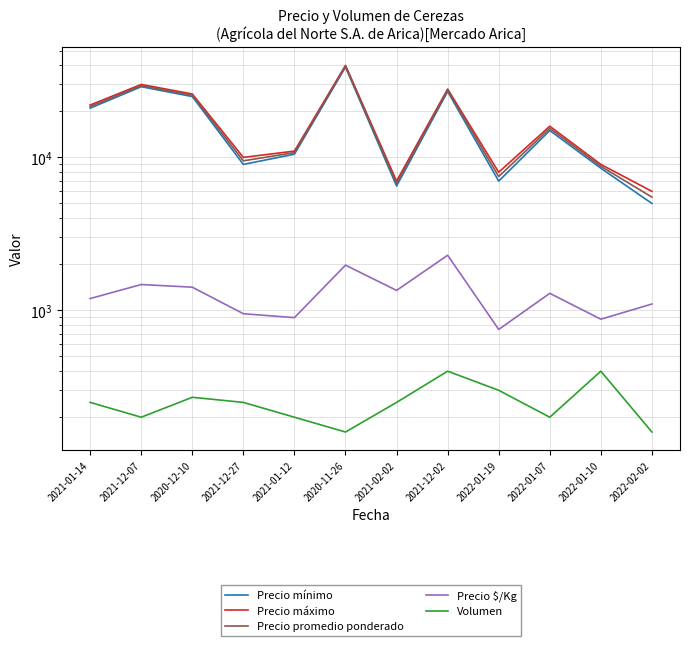

List the labels in order of Precio $/Kg value, largest first.

2021-12-02, 2020-11-26, 2021-12-07, 2020-12-10, 2021-02-02, 2022-01-07, 2021-01-14, 2022-02-02, 2021-12-27, 2021-01-12, 2022-01-10, 2022-01-19